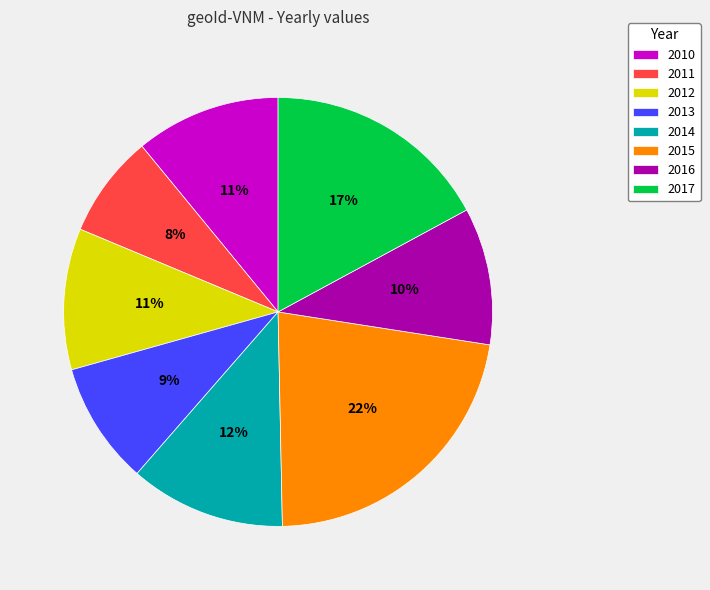

What percentage is the 2014 slice, to the nearest percent?

12%